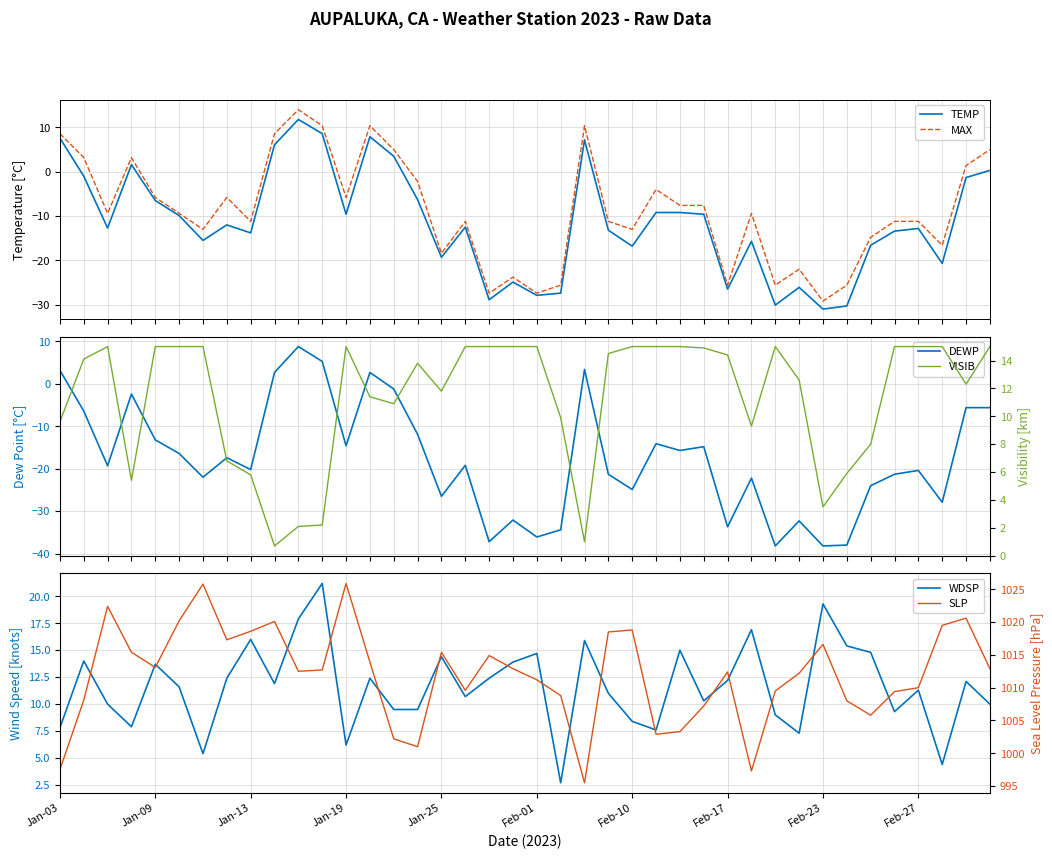

What is the difference between the maximum and minimum values in the TEMP series?

42.8